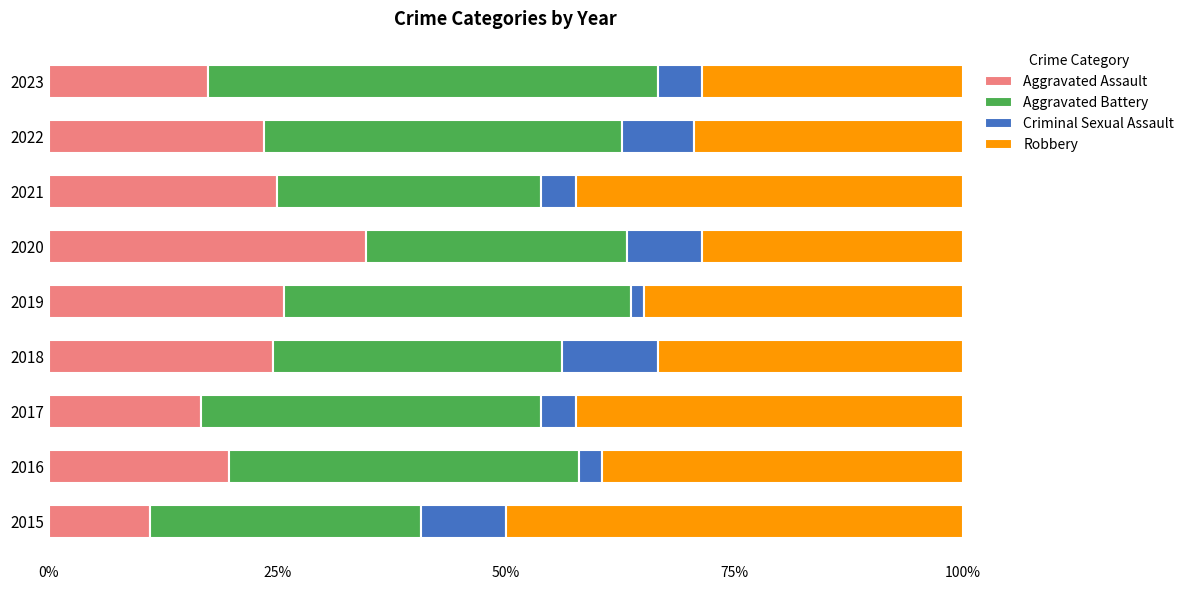

What is the maximum value for Aggravated Assault?

34.7